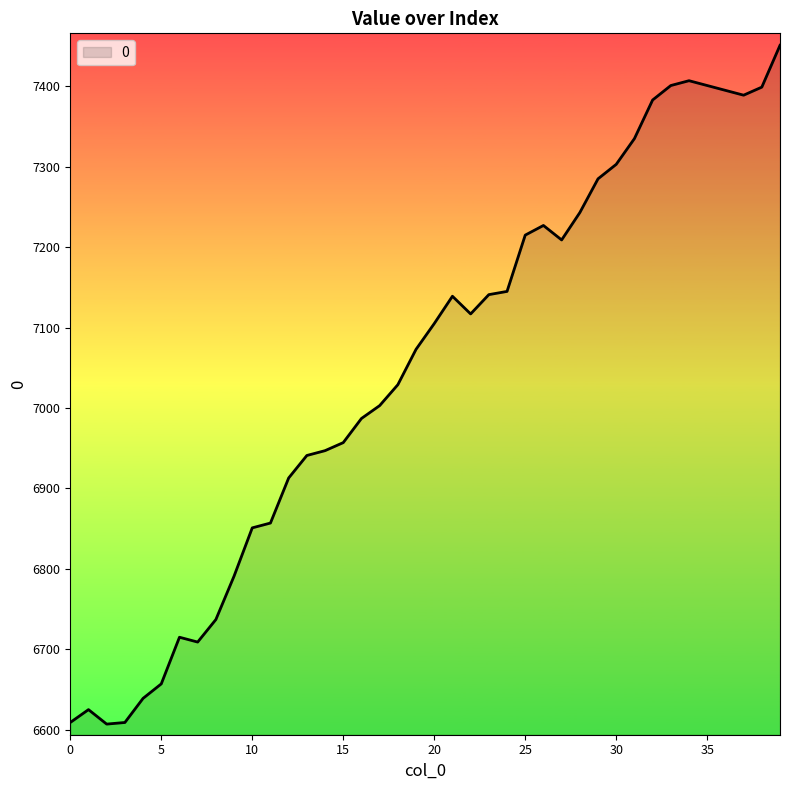

What is the greatest value displayed?

7451